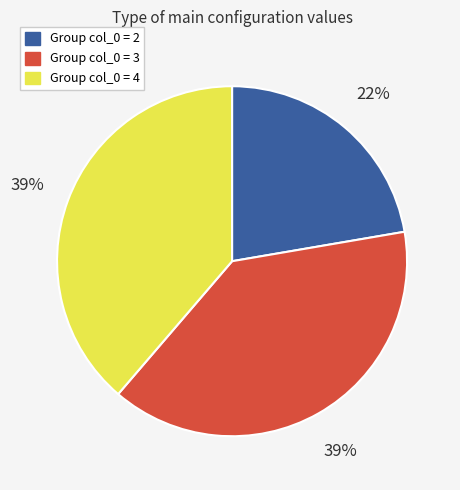

How many segments does this pie chart have?

3